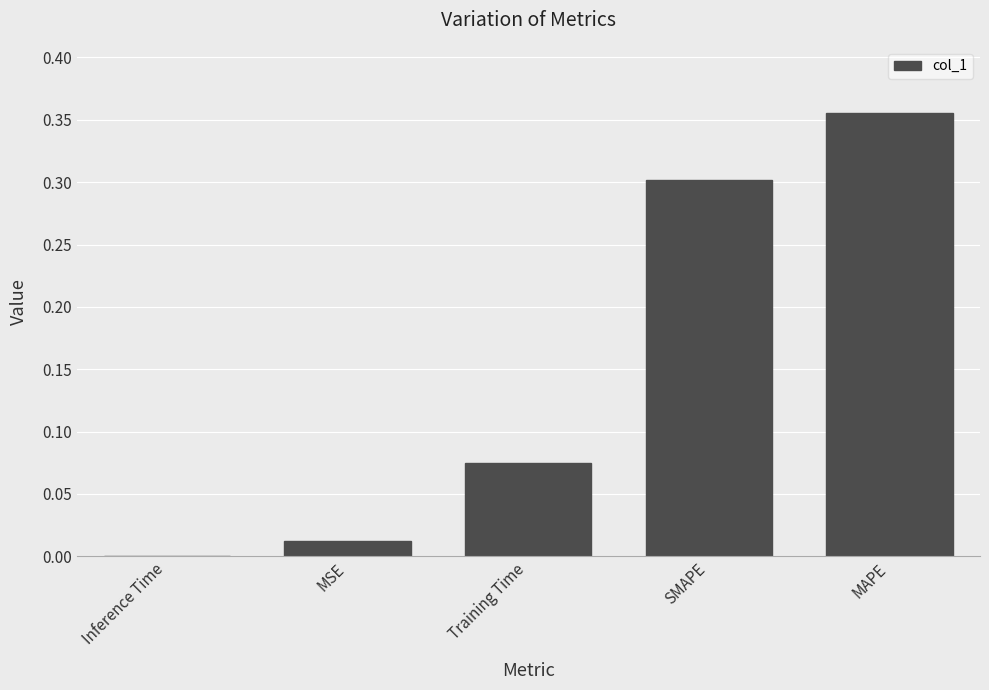

Which label corresponds to the largest value in the chart?

MAPE